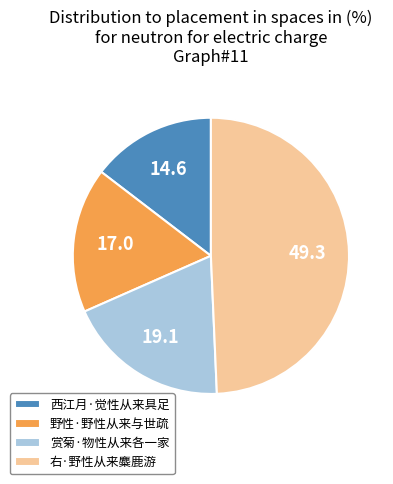

Rank the categories by value from lowest to highest.

西江月·觉性从来具足, 野性·野性从来与世疏, 赏菊·物性从来各一家, 右·野性从来麋鹿游